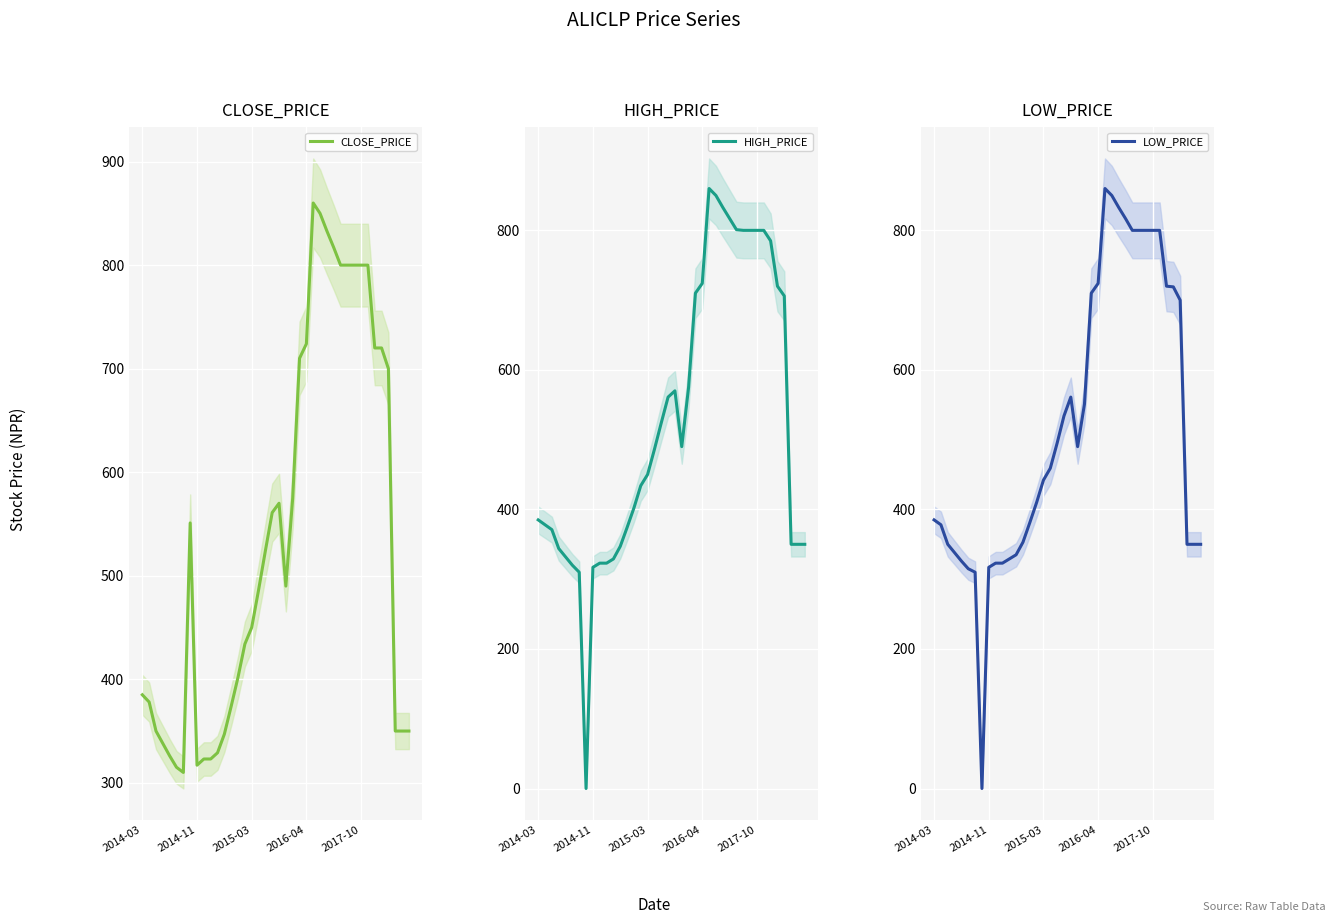

Rank the series at 5 from highest to lowest value.

HIGH_PRICE, CLOSE_PRICE, LOW_PRICE